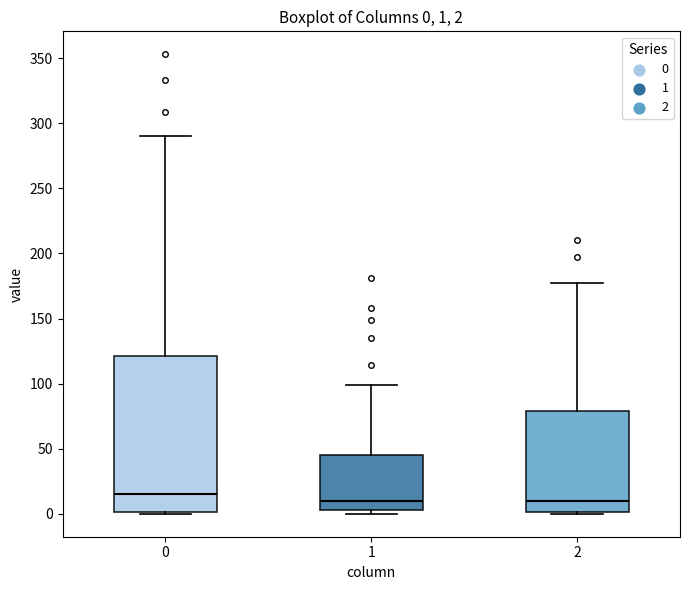

Comparing the boxes themselves (not the whiskers), which one is the tallest?

0